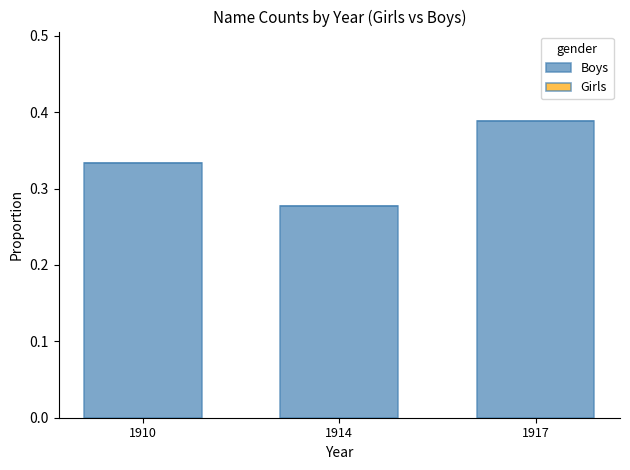

List the labels in order of value, smallest first.

1914, 1910, 1917